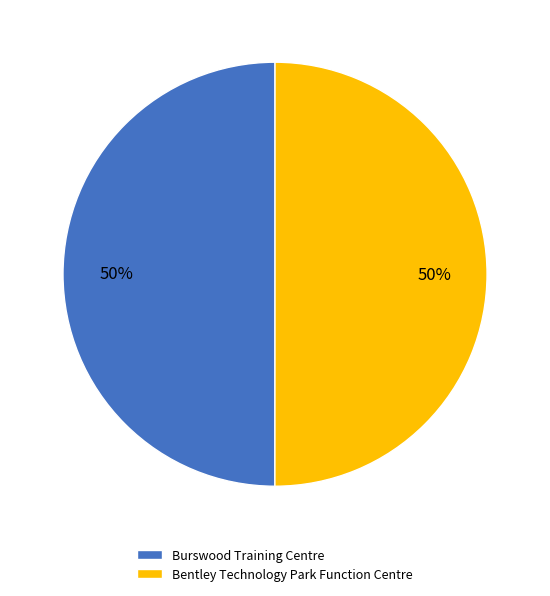

Is it true that Burswood Training Centre is 45% of the pie?

False